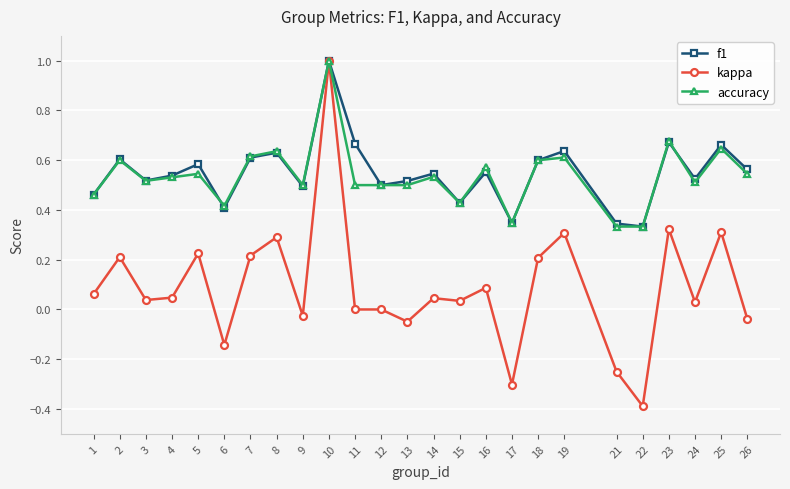

What is the value of the kappa point at the 10th from the left?

1.0